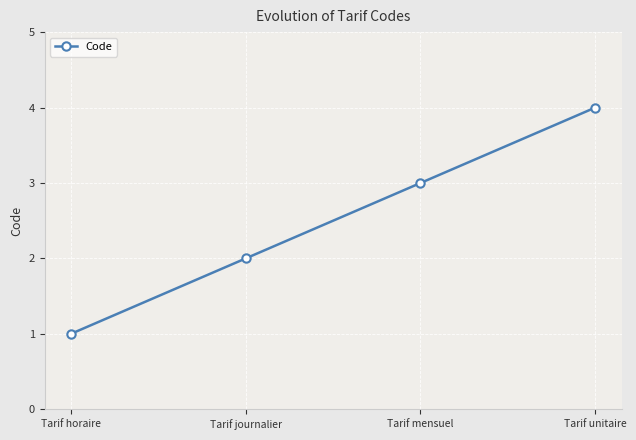

What is the sum of the values at Tarif mensuel and Tarif horaire?

4